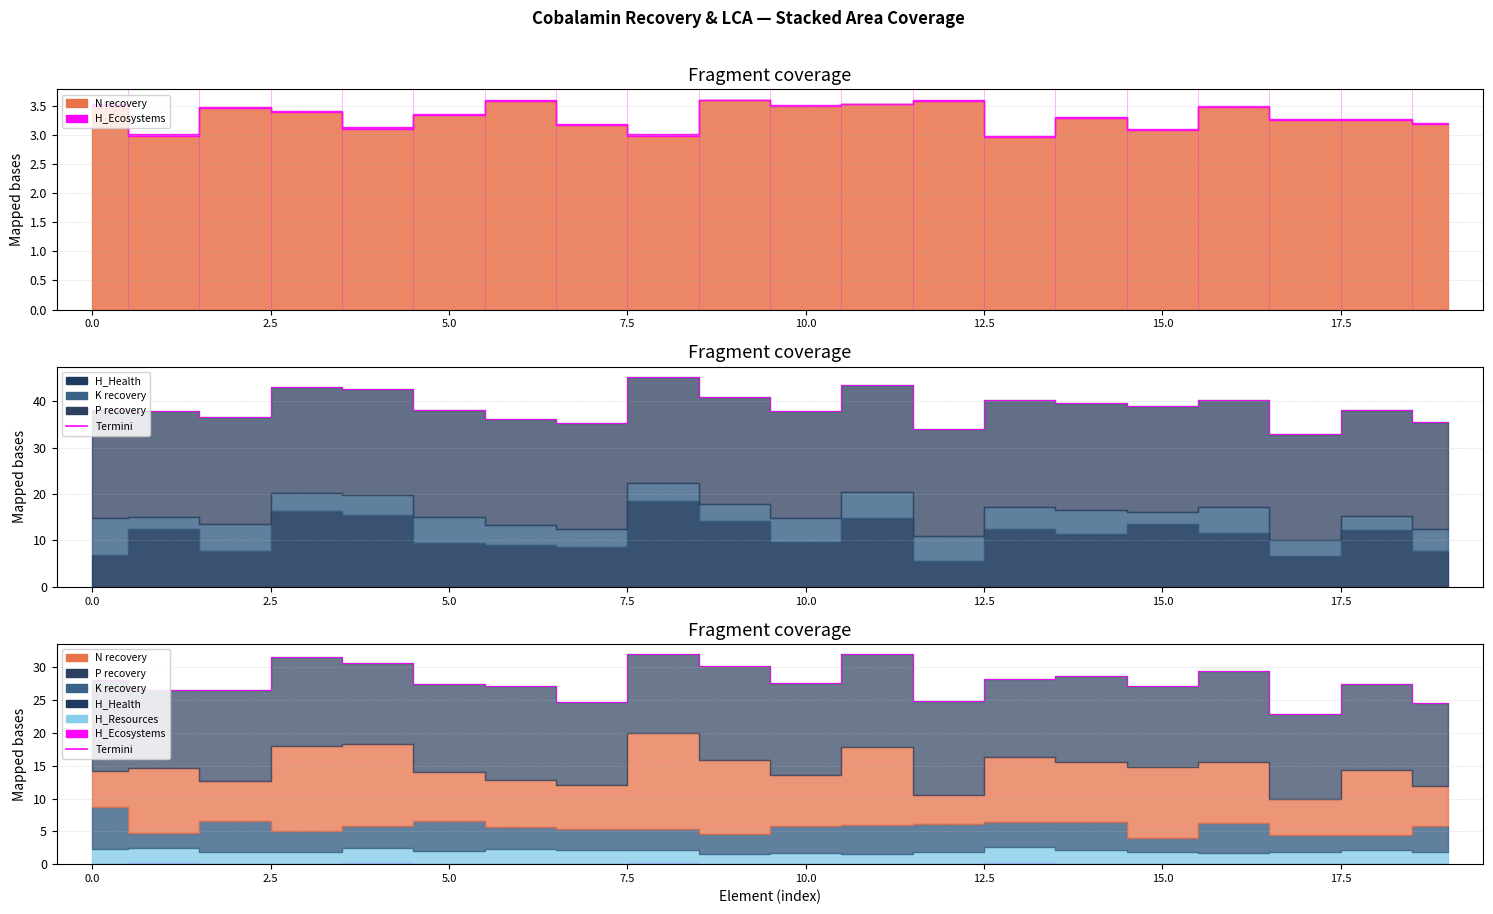

Count the number of categories in the chart.

20